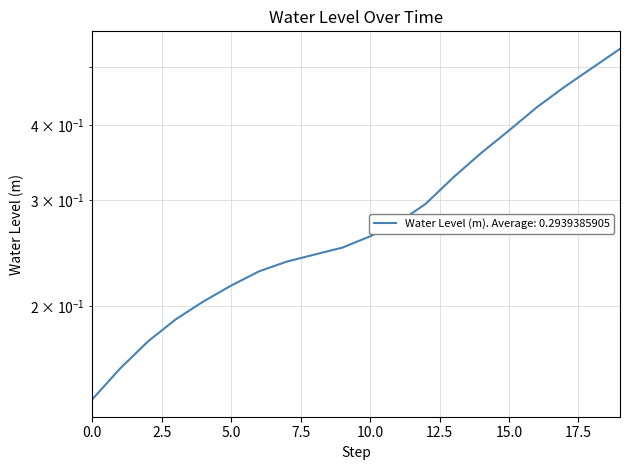

The value at 2024-05-26 14:00:00 is 0.2. True or false?

False